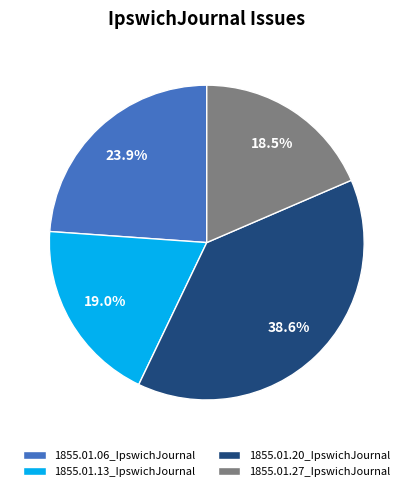

The 1855.01.20_IpswichJournal slice represents 28% of the pie. True or false?

False